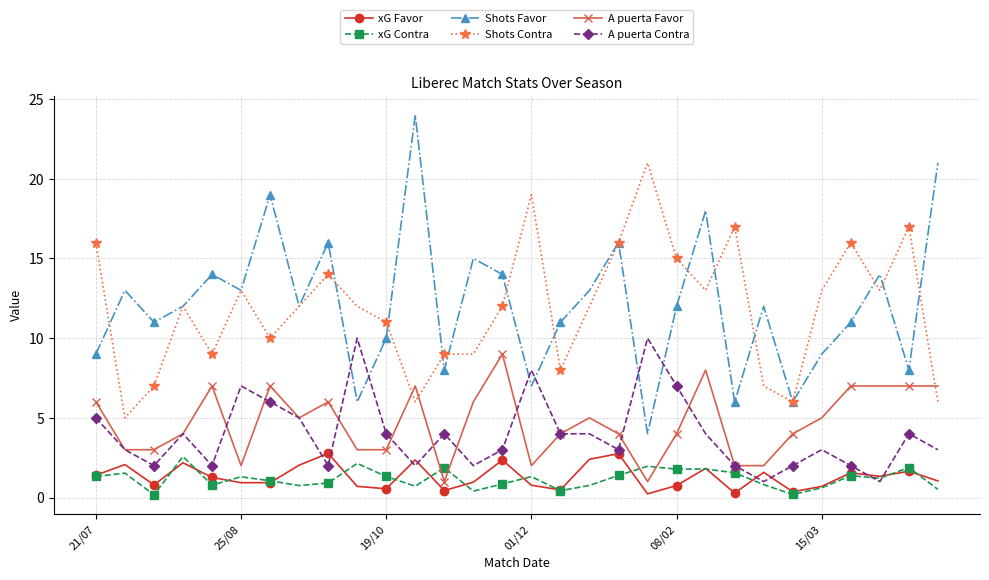

What is the value of the xG Favor point at the 7th from the left?

0.9